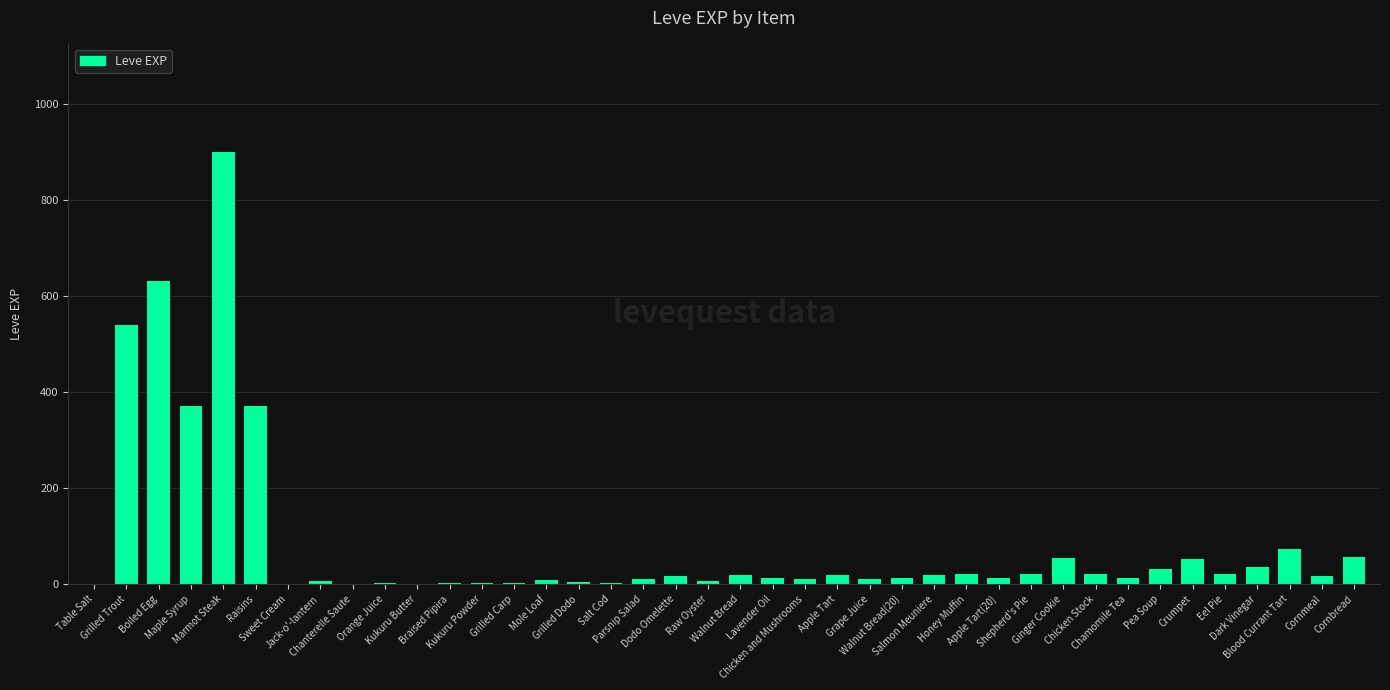

Which has a higher value, Ginger Cookie or Table Salt?

Ginger Cookie